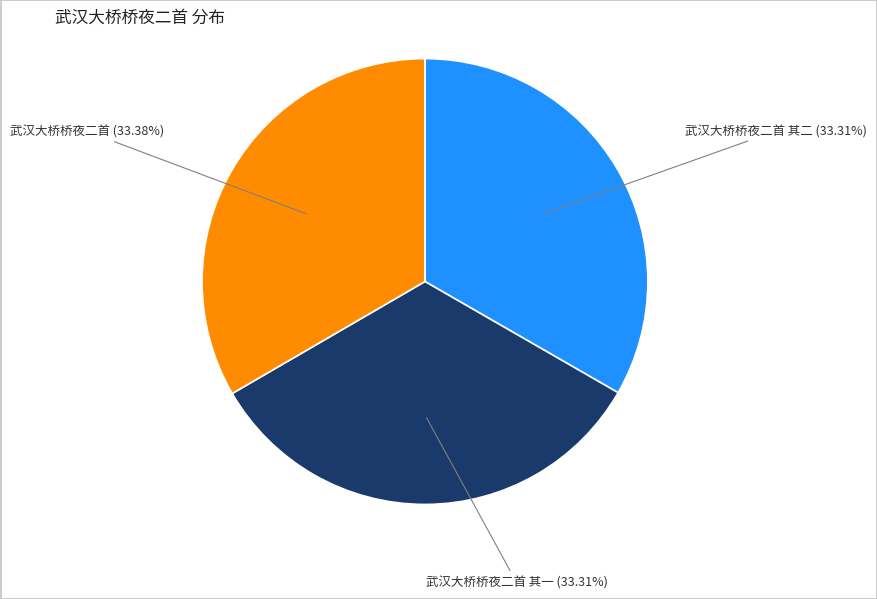

Does 武汉大桥桥夜二首 其二 account for over 50% of the chart?

No